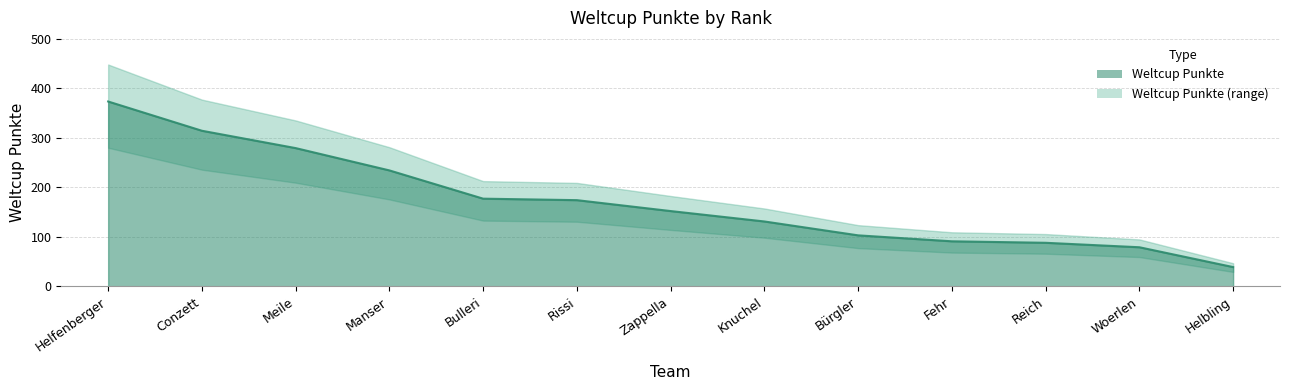

What is the change in value from Meile to Bürgler?

-176